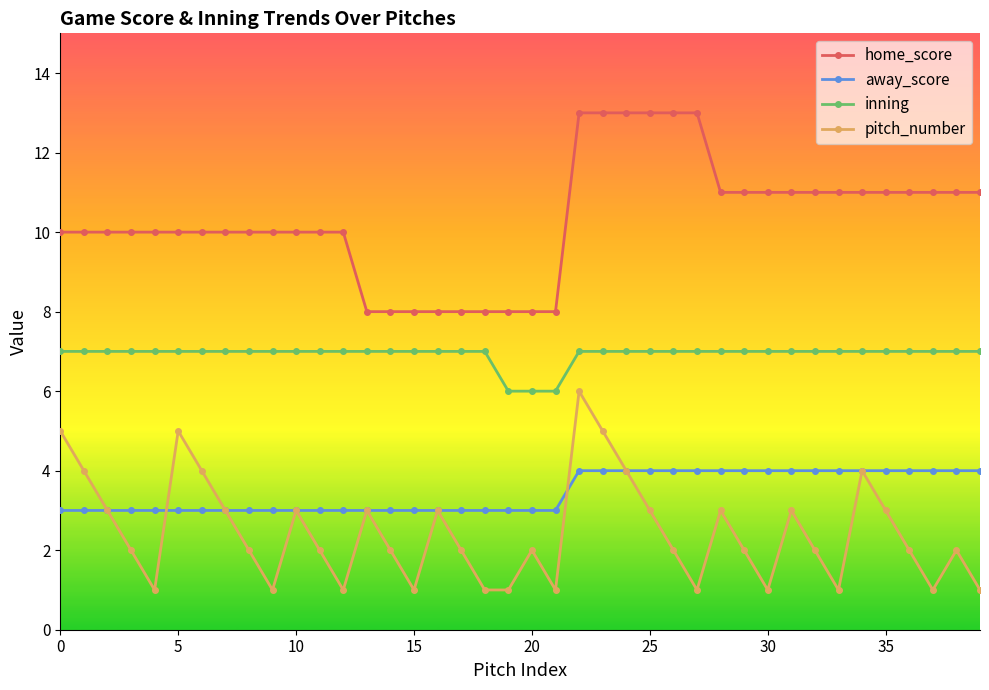

How many interior local peaks does the pitch_number series have?

10